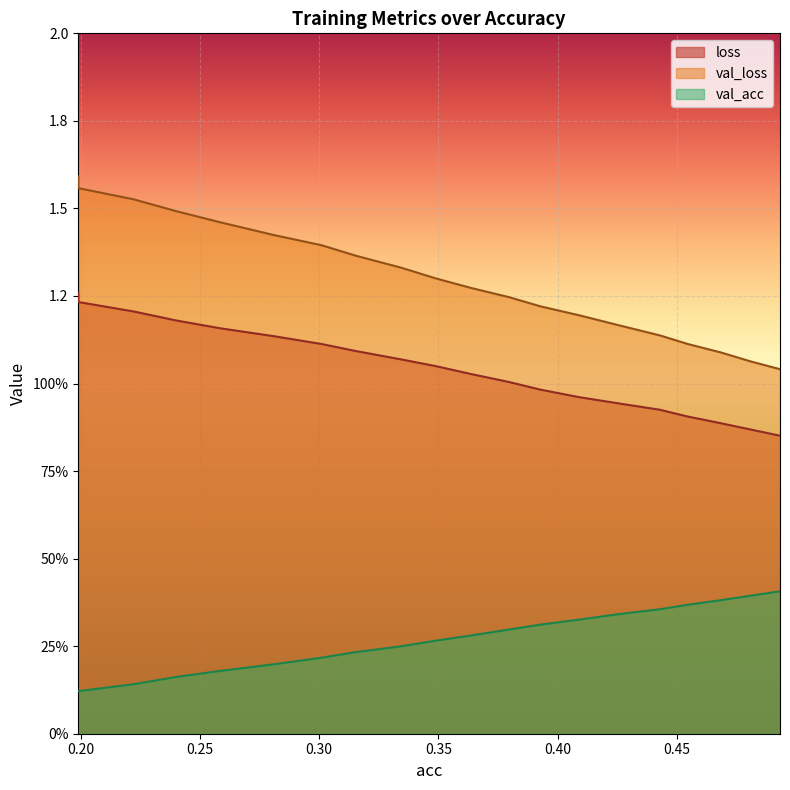

List the labels in order of val_acc value, largest first.

0.49321923070158946, 0.4807210753491703, 0.4682264230852109, 0.4546187976220085, 0.4429045864996001, 0.4257682903375479, 0.40895280215016994, 0.3927351867661335, 0.3794815769313804, 0.363783786659989, 0.34893123981006047, 0.3342629767297336, 0.3154765076988886, 0.3010057849557505, 0.28092285791634186, 0.2587666875025969, 0.24030768392884527, 0.22215574944700034, 0.1990352349308294, 0.19903523493082942